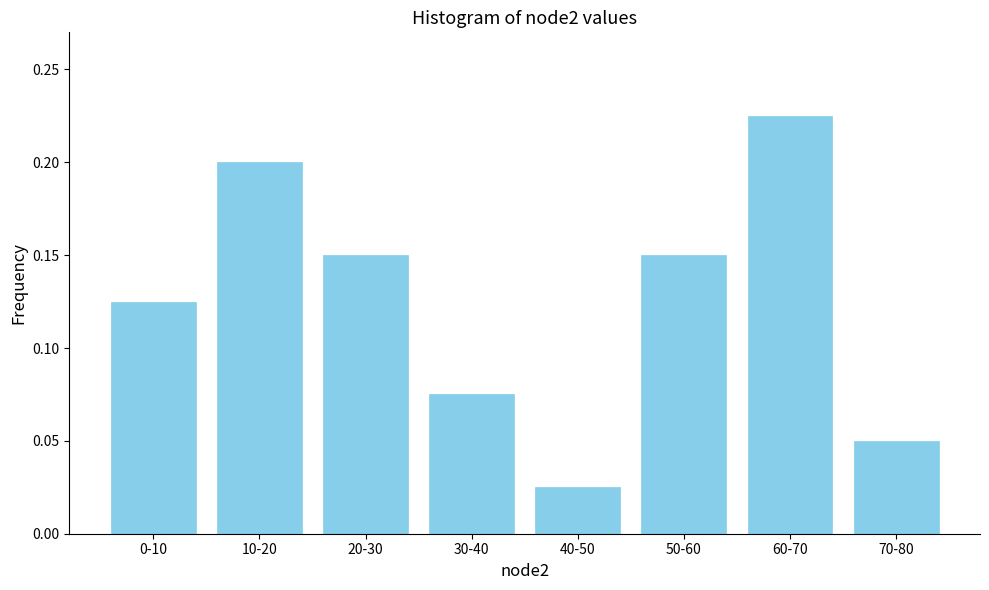

What is the sum of the values at 0-10 and 50-60?

0.3